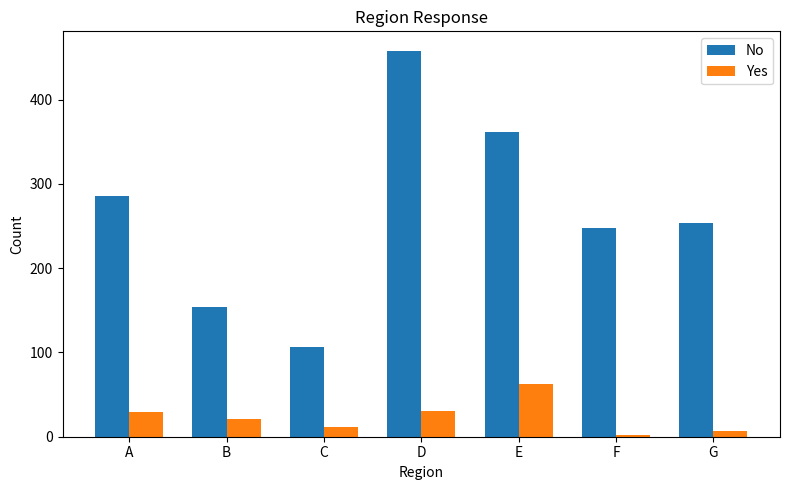

What is the value of the Yes bar at the 4th from the left?

31